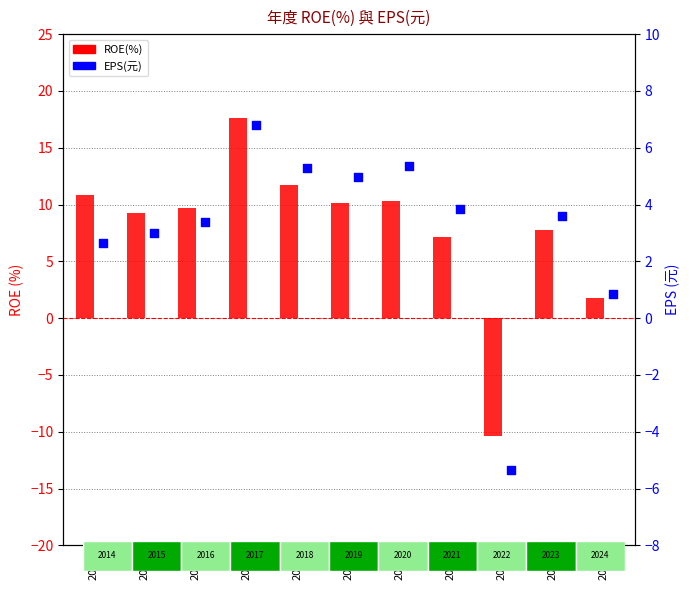

At which category is the sum across all series the highest?

2017